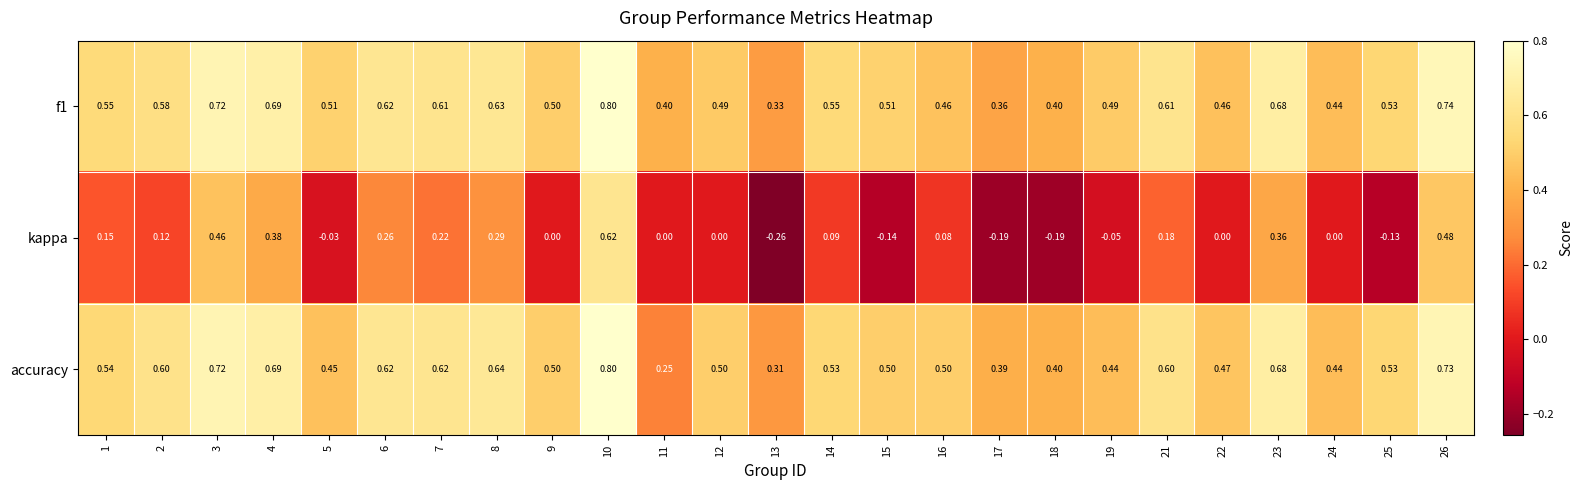

Is the value of accuracy at 6 greater than the value of f1 at 1?

Yes